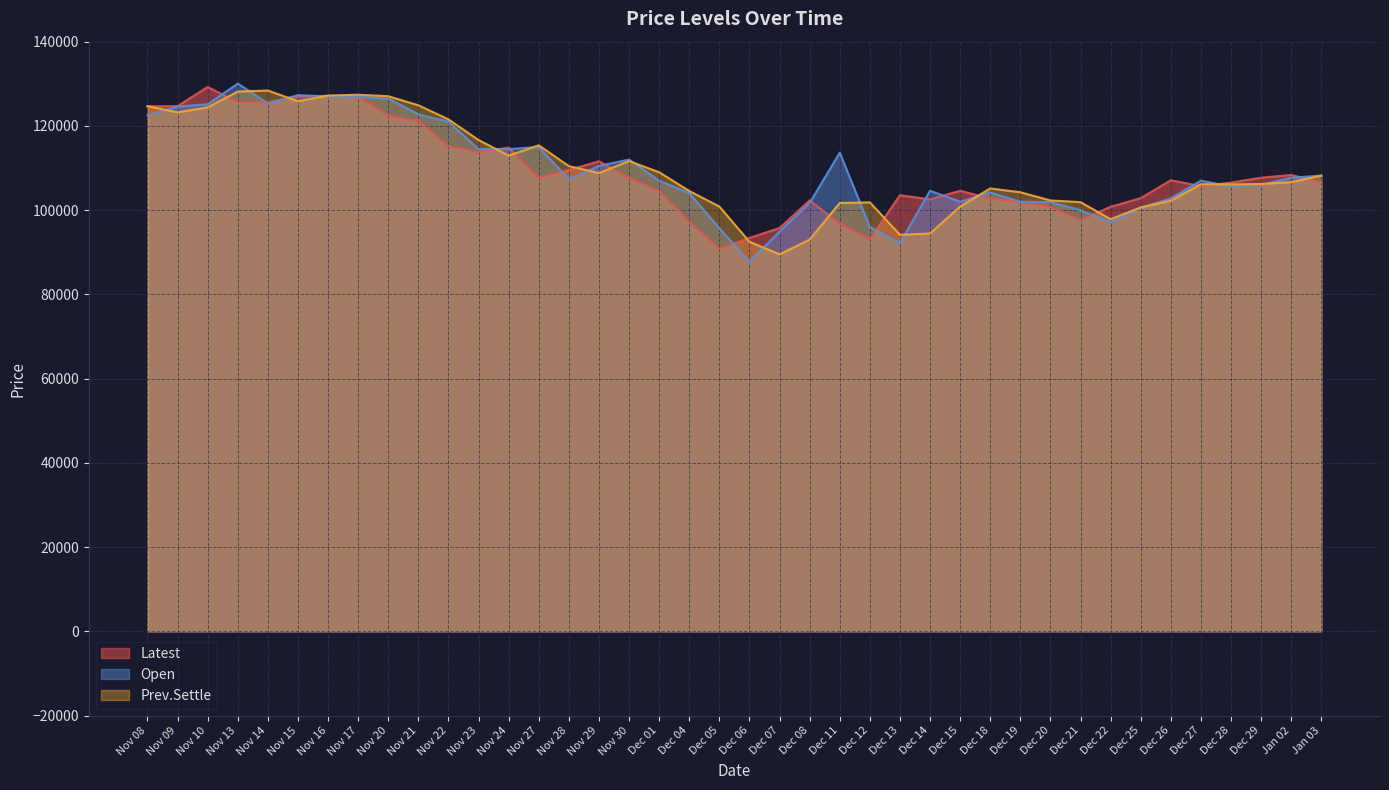

Which series has the largest range (max minus min)?

Open